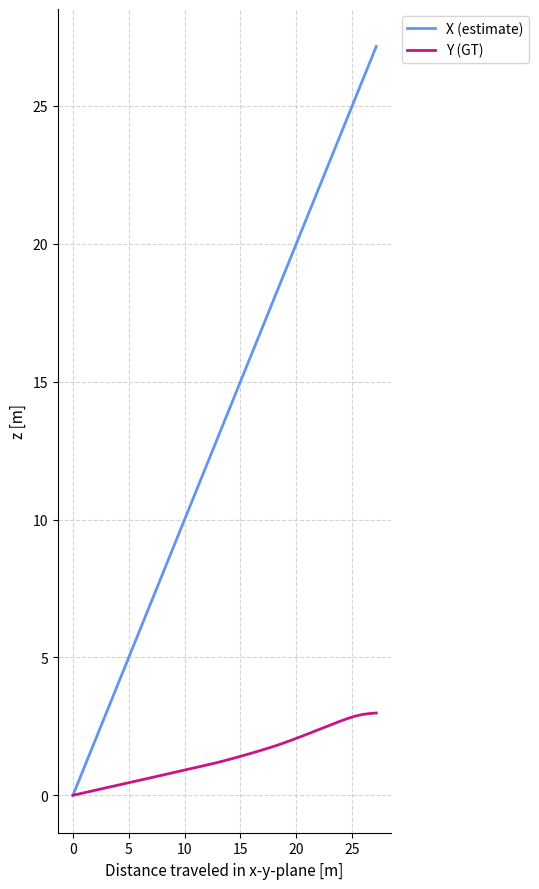

Which series has the largest total across all categories?

X (estimate)